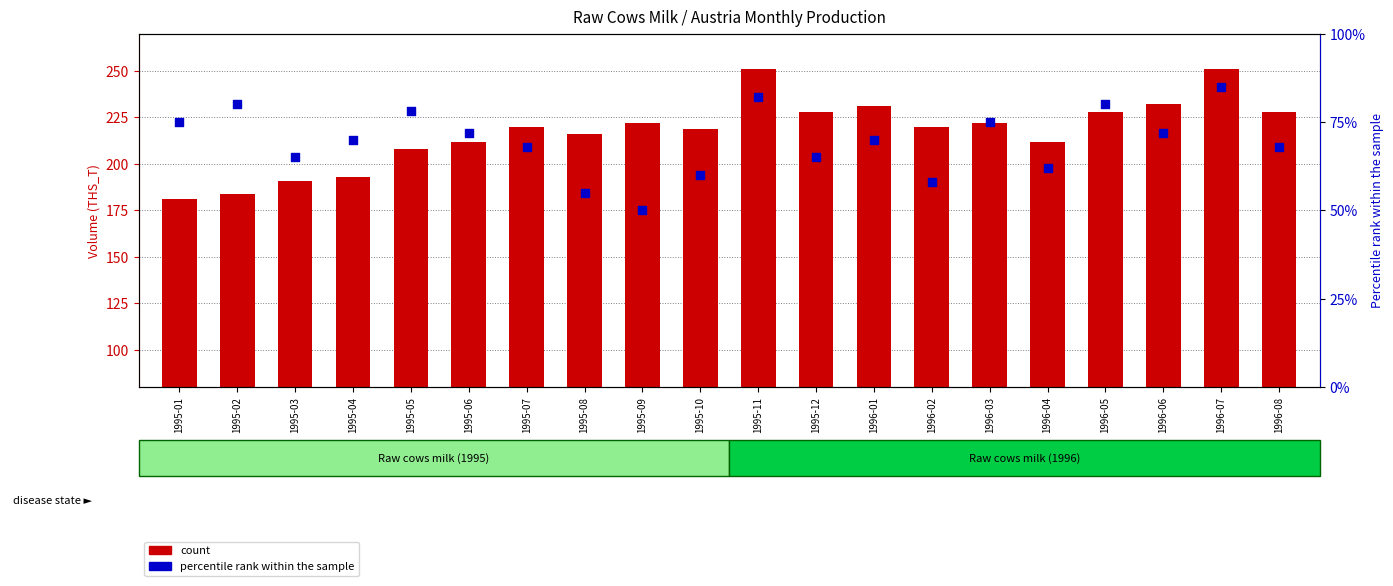

Which series reaches the maximum Y coordinate?

count